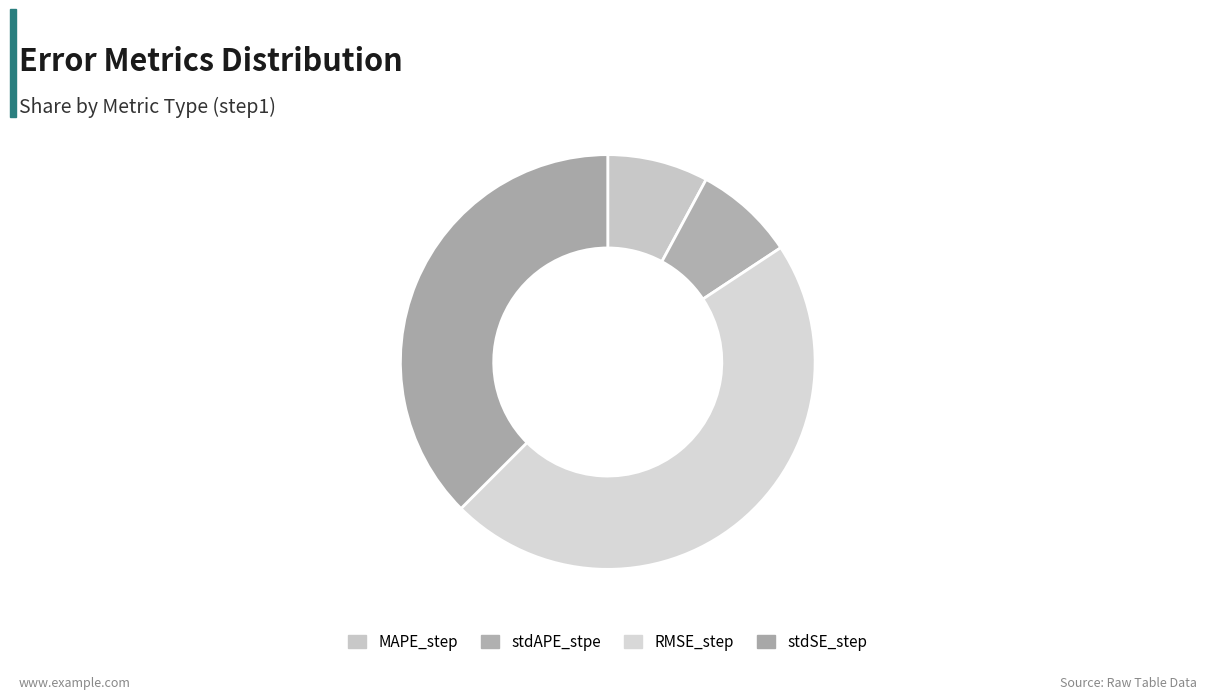

To the nearest percent, what percentage of the pie is stdSE_step?

37%